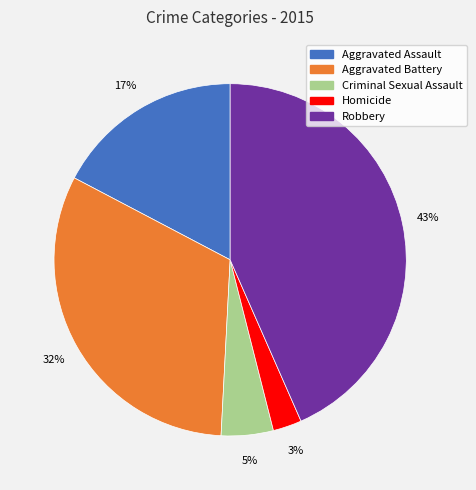

Count the number of slices in the pie.

5